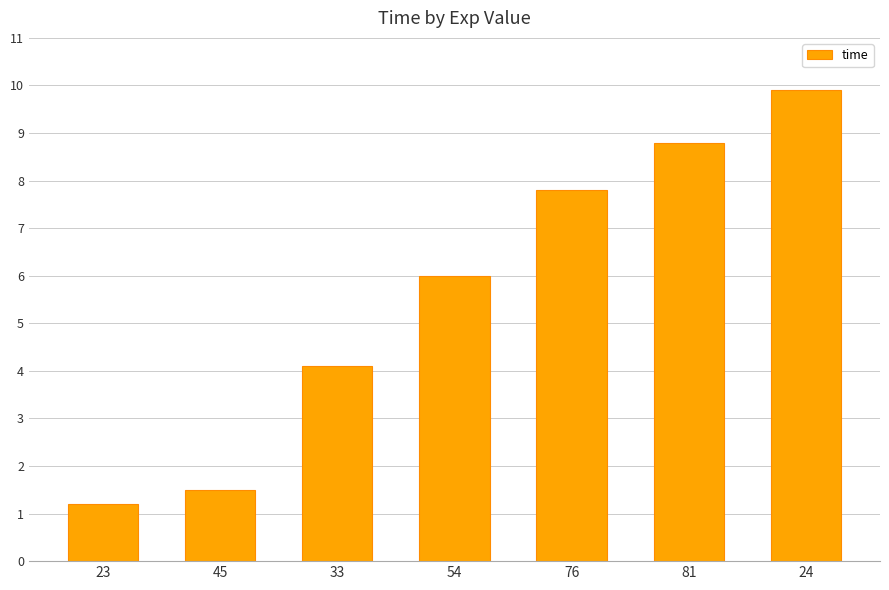

How many values are below 6?

3